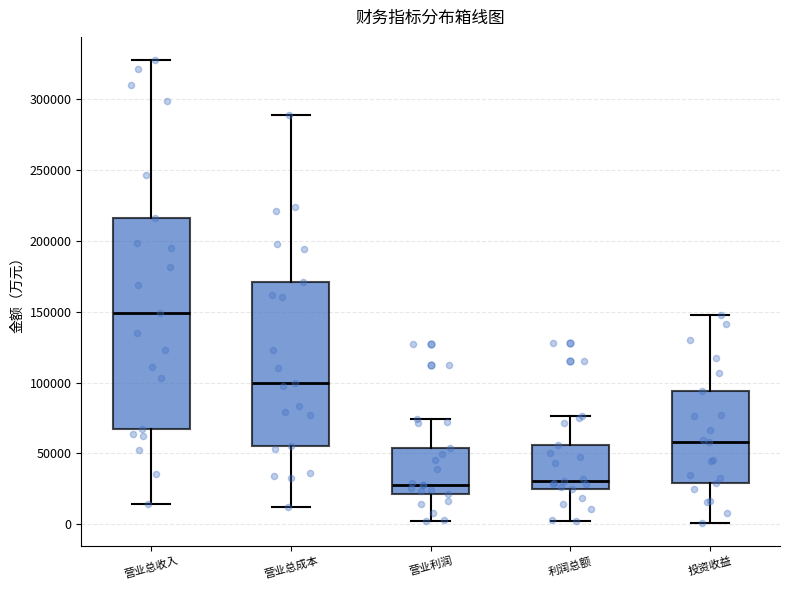

Where does the upper whisker of the box for 利润总额 end on the y-axis? The values are not printed on the chart, so give them approximately, as read against the axis.

75000